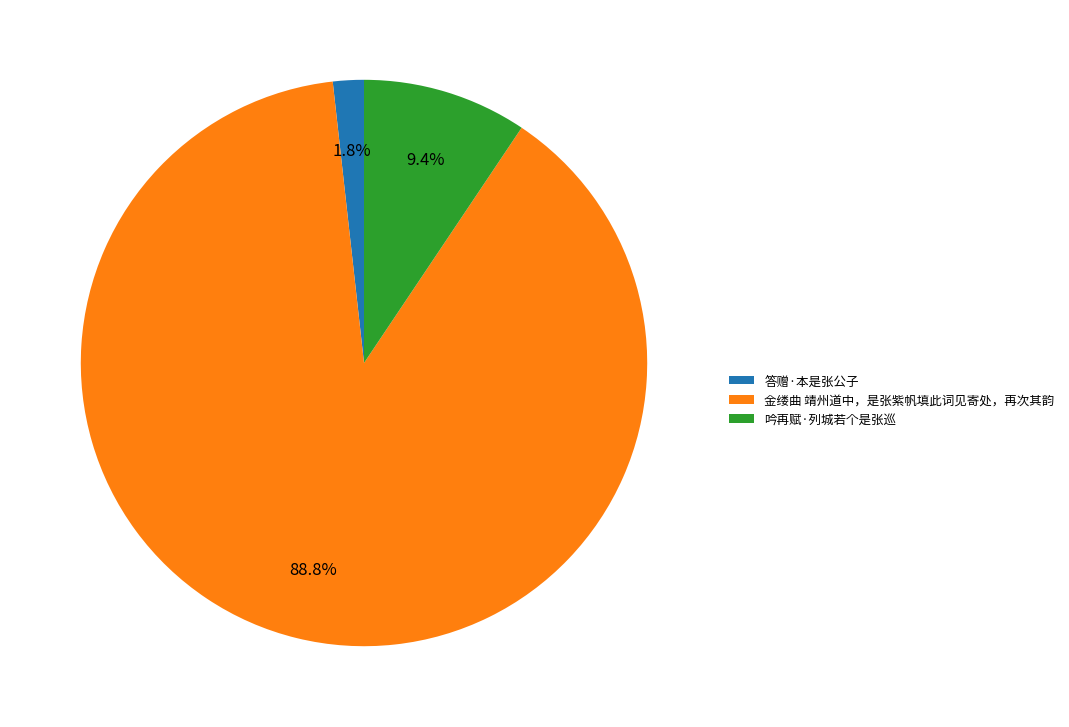

To the nearest percent, what percentage of the pie is 金缕曲 靖州道中，是张紫帆填此词见寄处，再次其韵?

89%